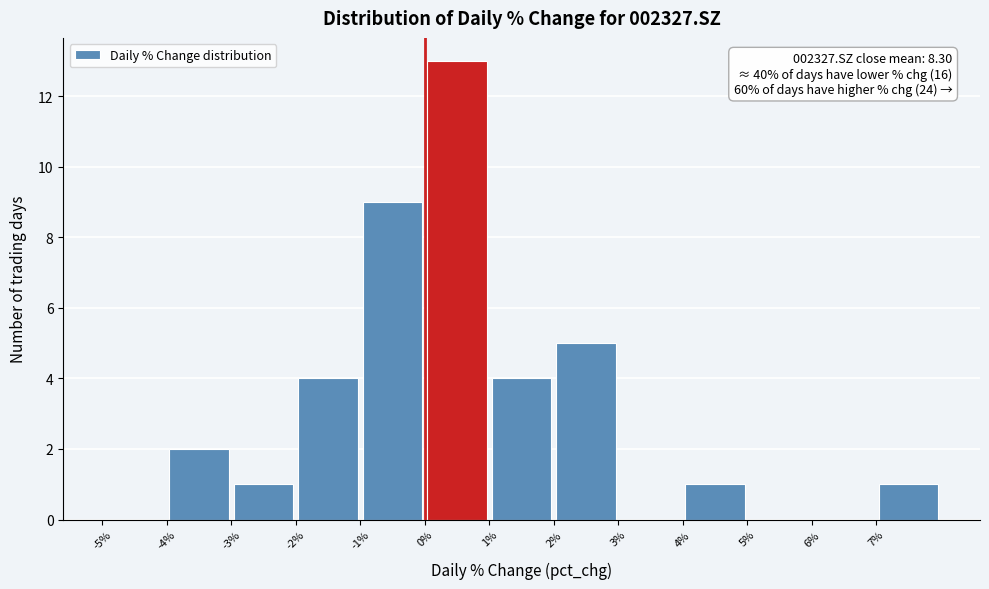

Which range on the x-axis has the tallest bar?

0 to 1